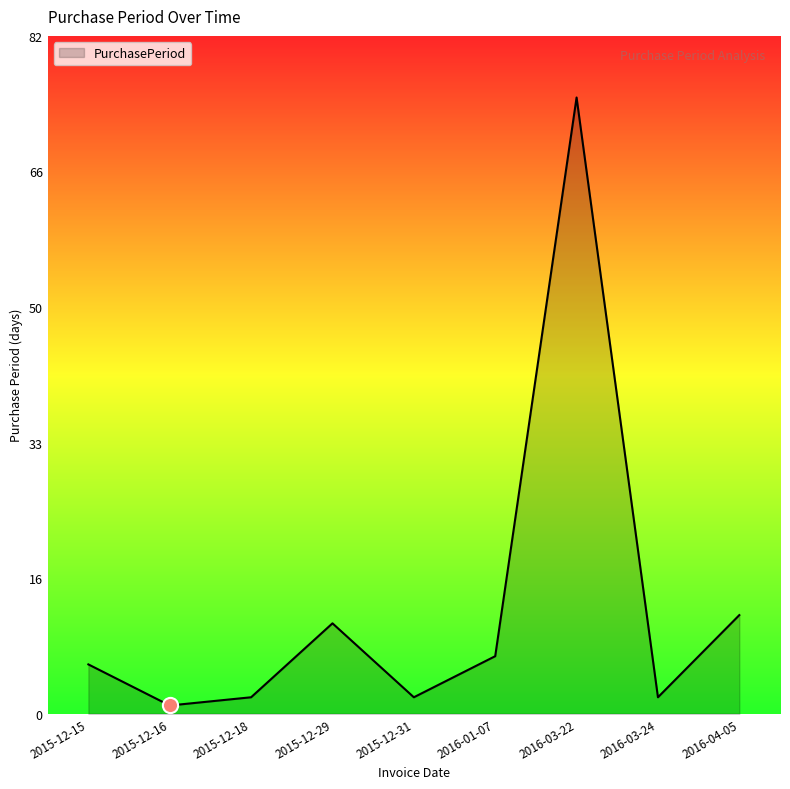

What is the change in value from 2015-12-18 to 2015-12-29?

+9